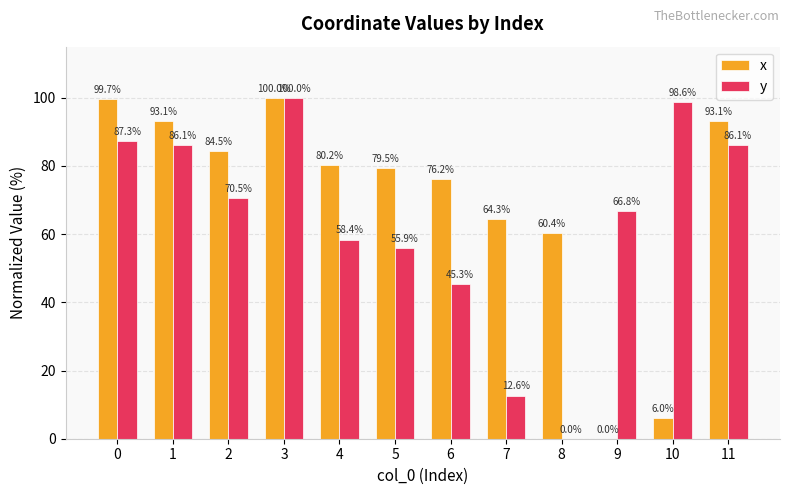

Read the x value at 3.

100.0